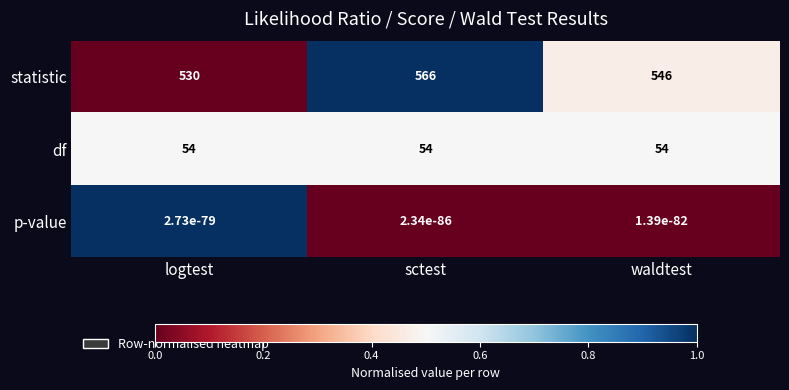

At how many categories does at least one series exceed 0?

3